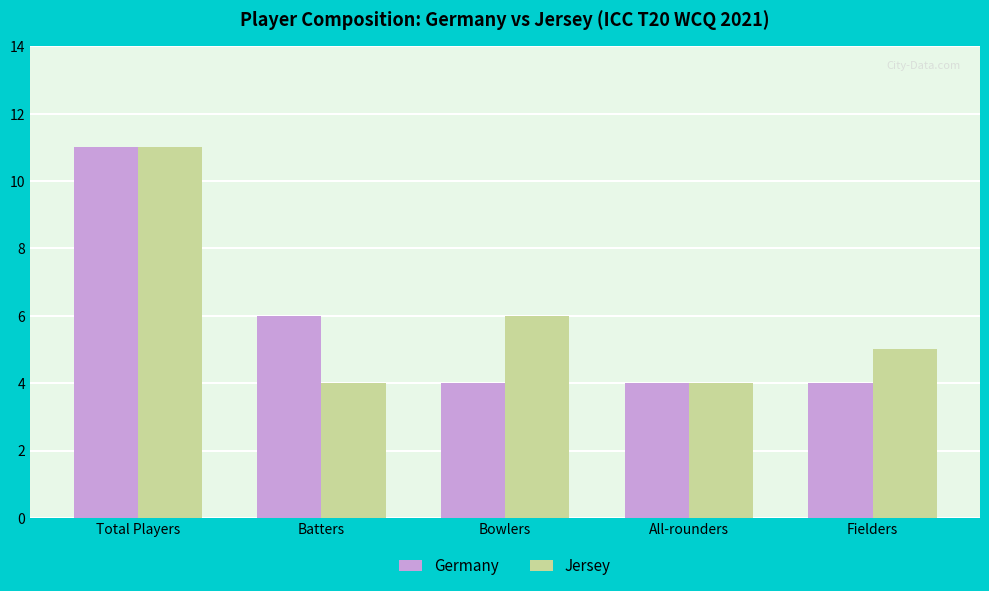

How many categories are shown in the chart?

5